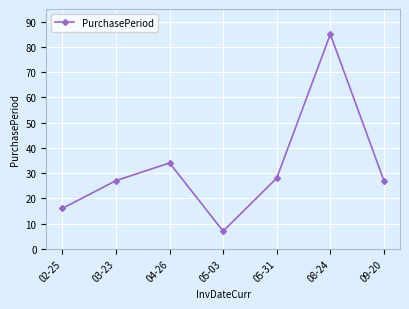

What is the maximum value shown in the chart?

85